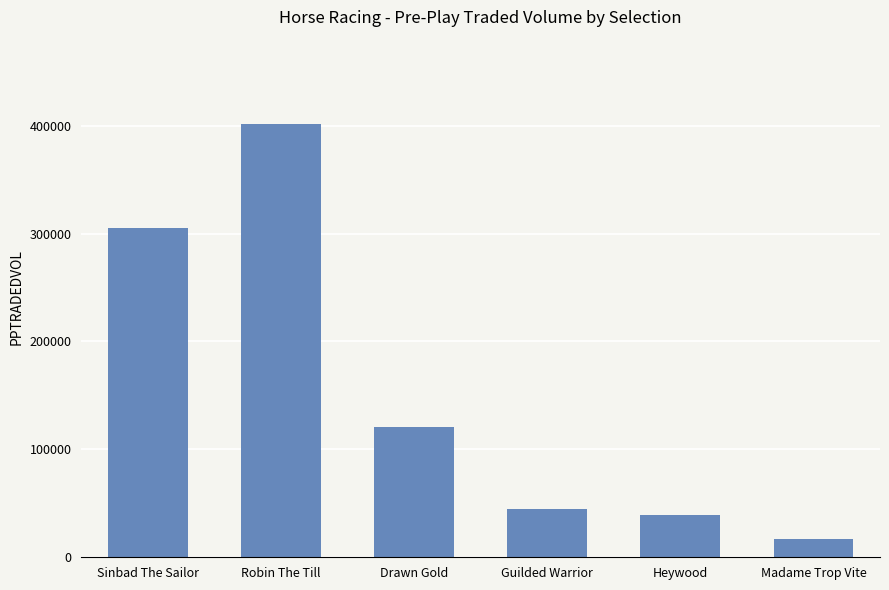

Read the value at Heywood.

38972.6